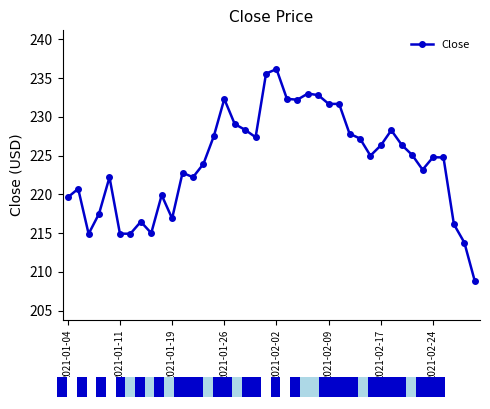

What is the maximum value shown in the chart?

236.1